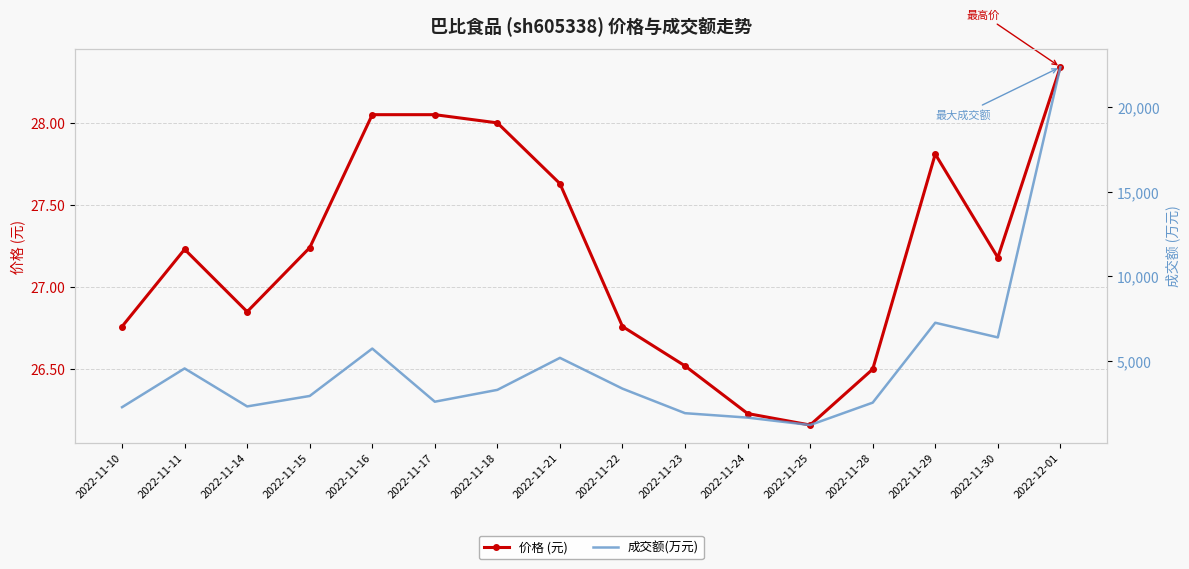

Where is the first local maximum for 价格 (元)?

2022-11-11